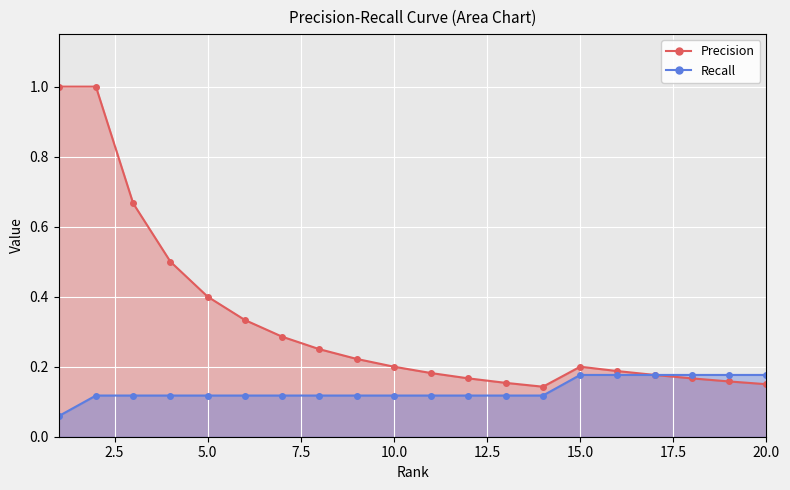

True or false: Recall has a value of 0.1 at 16.

False